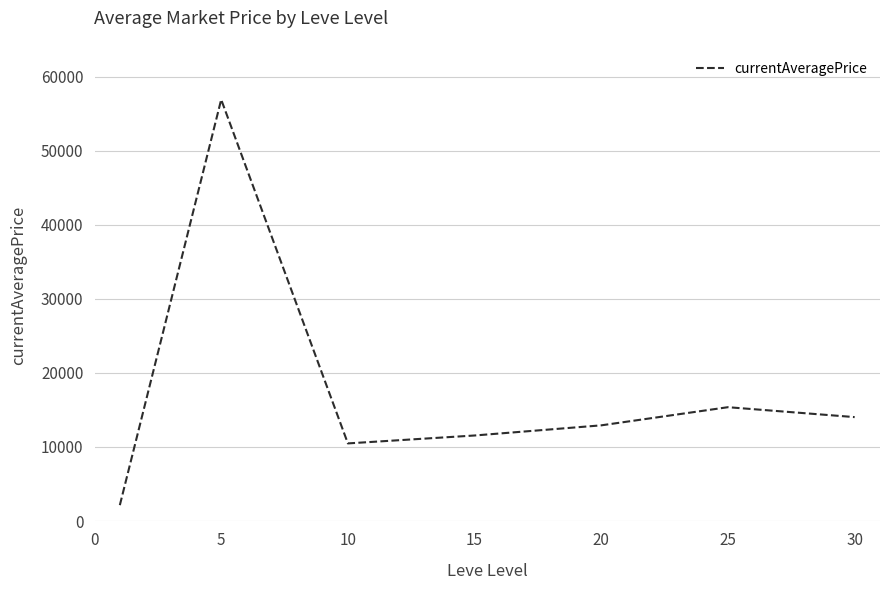

How many interior local valleys (lower than both neighbors) does the data have?

1